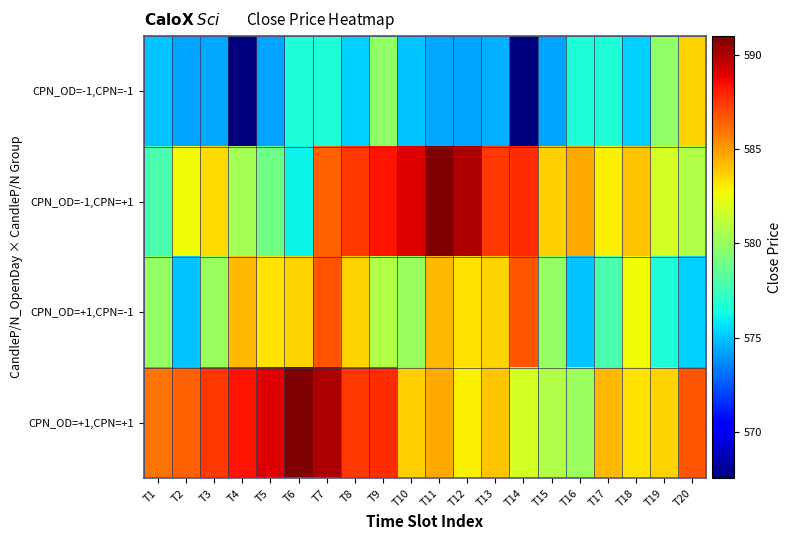

Between T18 and T9, which is larger?

T9